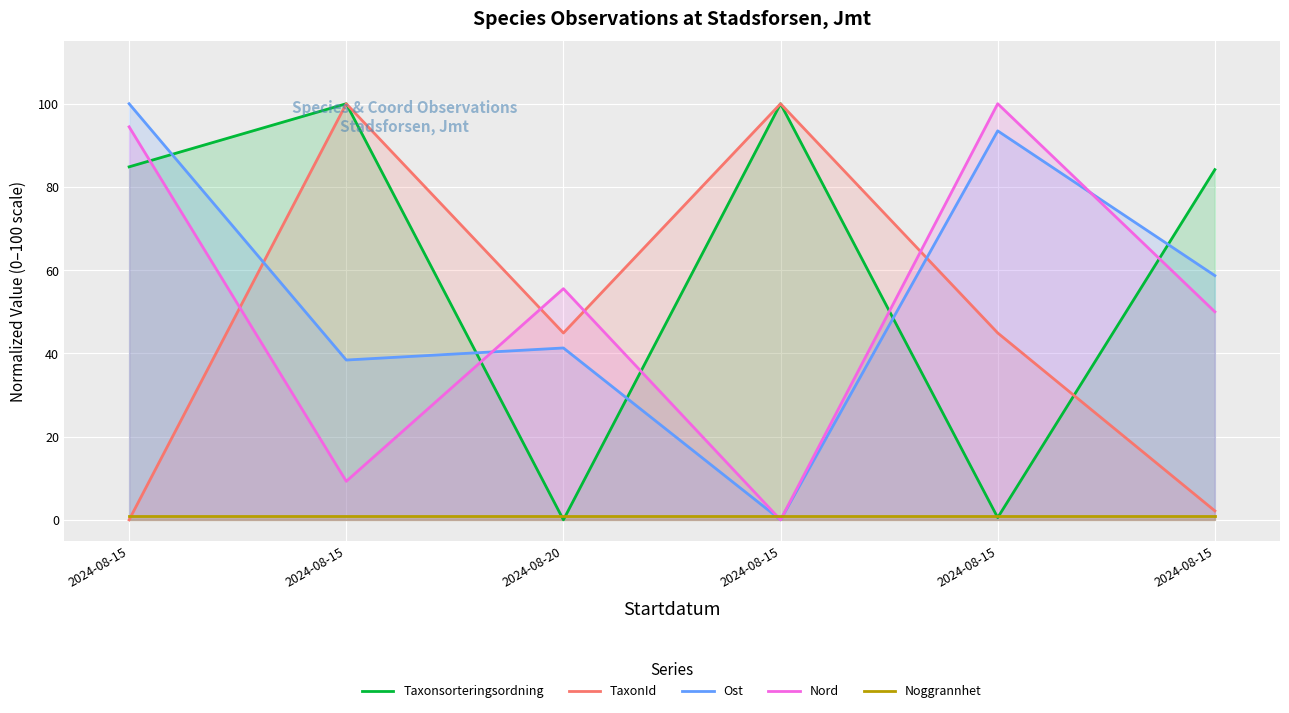

Reading left to right, what are all the values shown in this chart?

Taxonsorteringsordning: 84.8	100.0	0.0	100.0	0.5	84.2
TaxonId: 0.0	100.0	44.9	100.0	44.9	2.2
Ost: 100.0	38.4	41.3	0.0	93.5	58.7
Nord: 94.4	9.3	55.6	0.0	100.0	50.0
Noggrannhet: 1.0	1.0	1.0	1.0	1.0	1.0